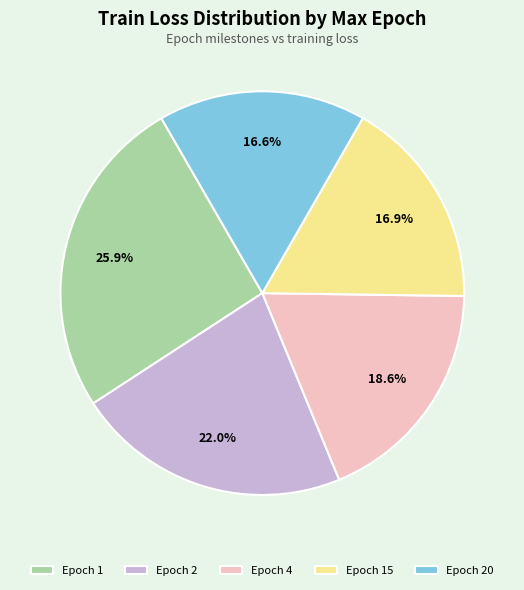

How many segments does this pie chart have?

5